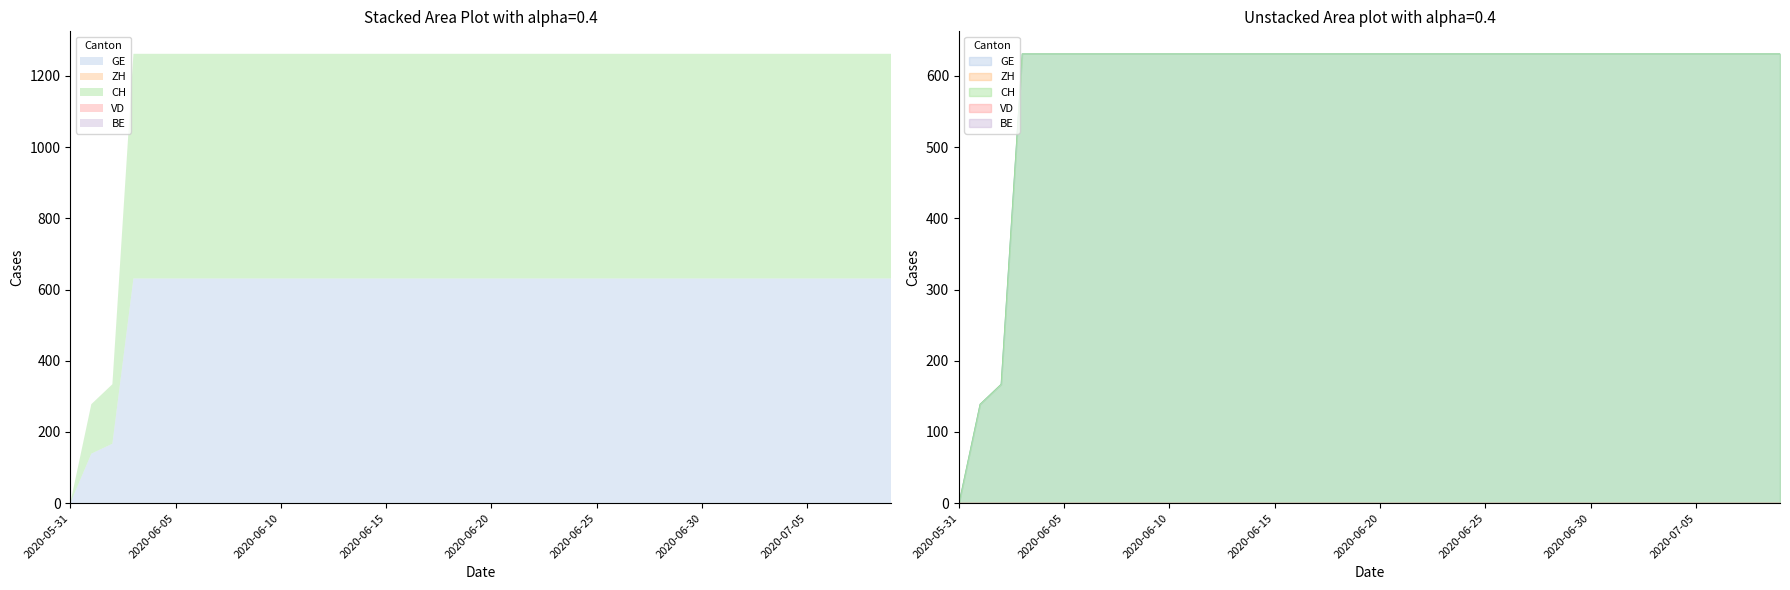

What is the highest value of the CH series?

631